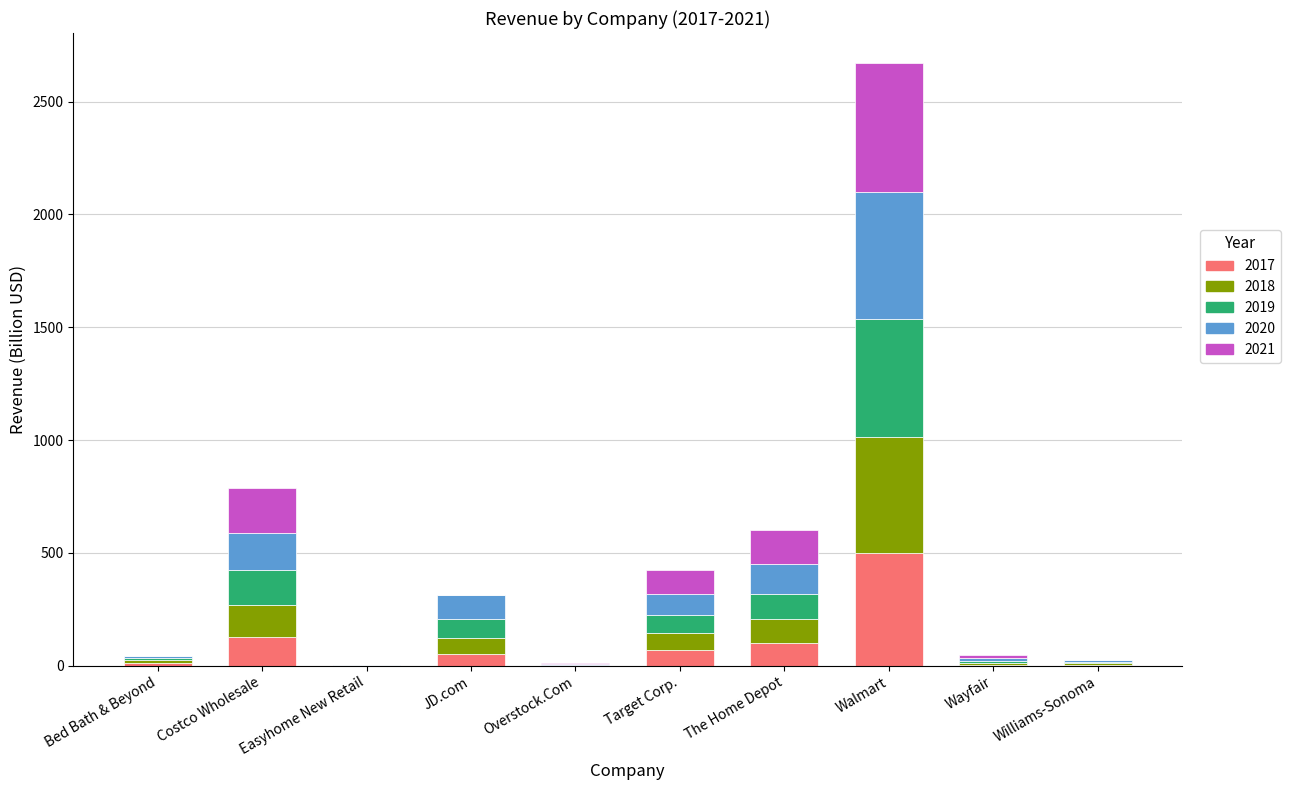

At which category is the sum across all series the highest?

Walmart